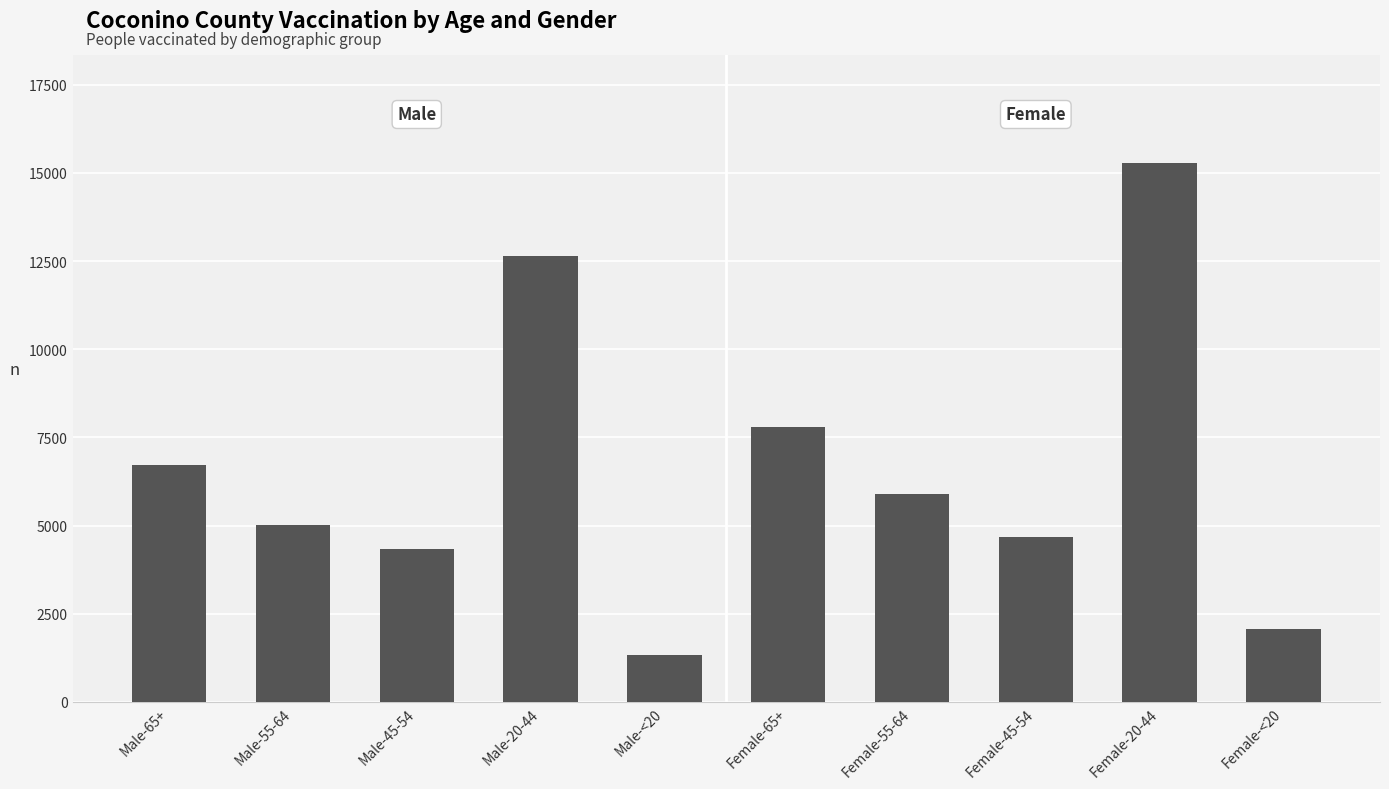

What position from the left is Male-<20?

5